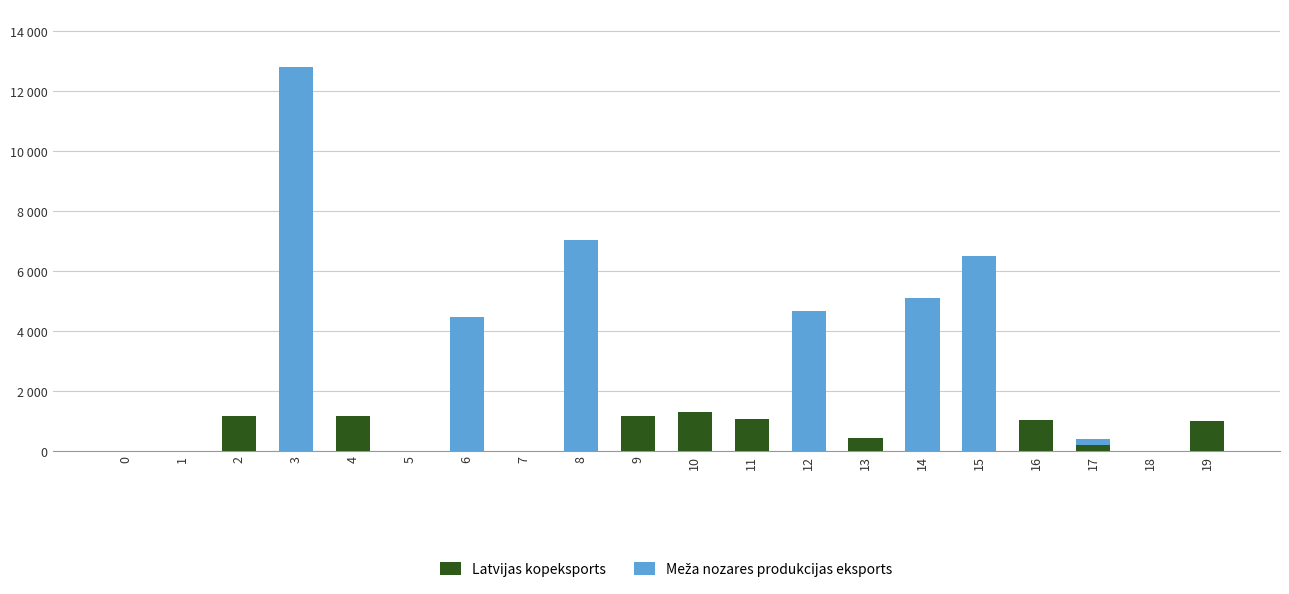

Does the chart contain stacked bars?

Yes